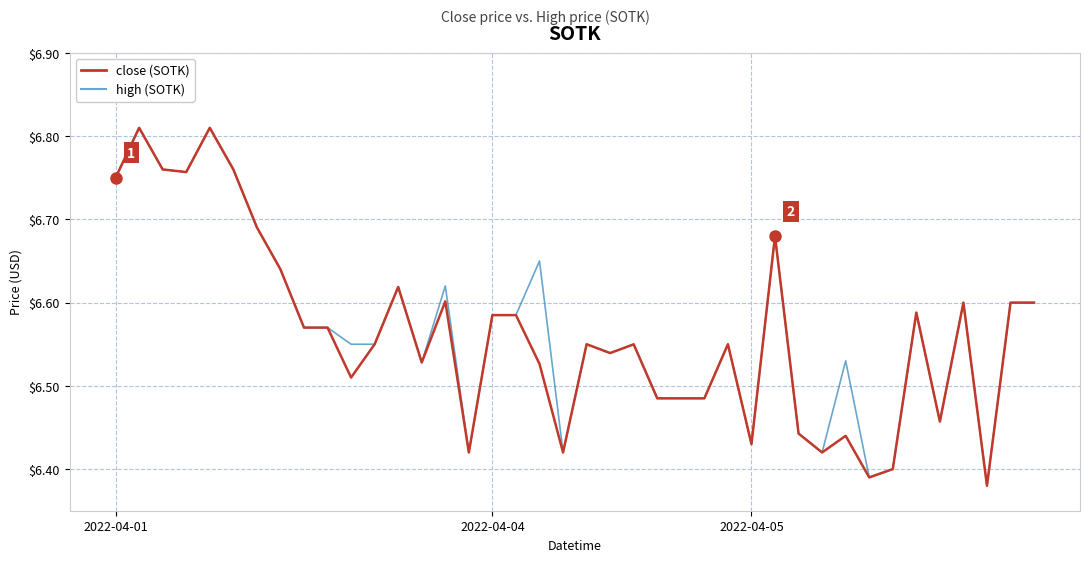

Does the chart display data point markers on the line(s)?

No